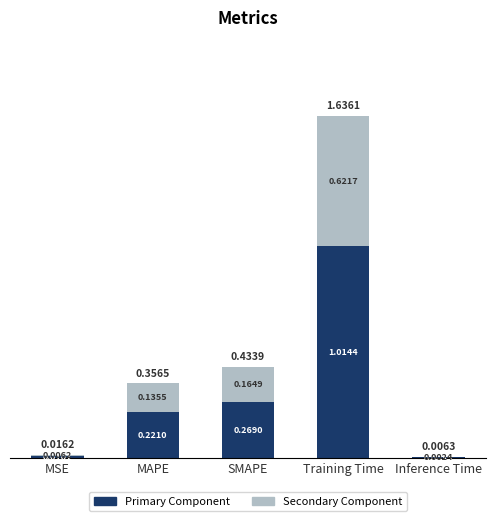

At which category is the sum across all series the highest?

Training Time